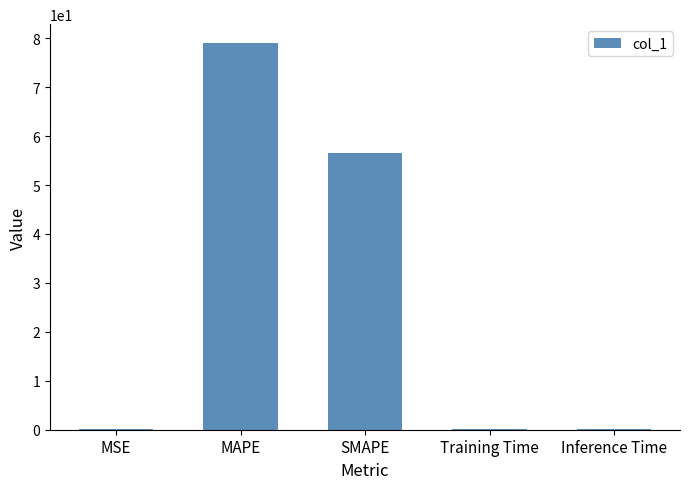

Reading left to right, transcribe all the data shown in this chart.

MSE=0.1	MAPE=78.9	SMAPE=56.6	Training Time=0.1	Inference Time=0.1